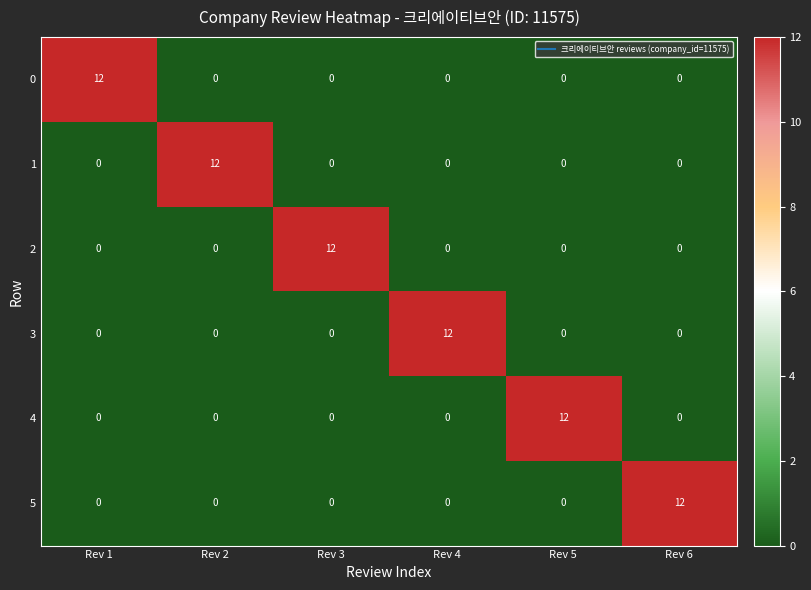

Is the value of 0 at Rev 4 greater than the value of 3 at Rev 4?

No